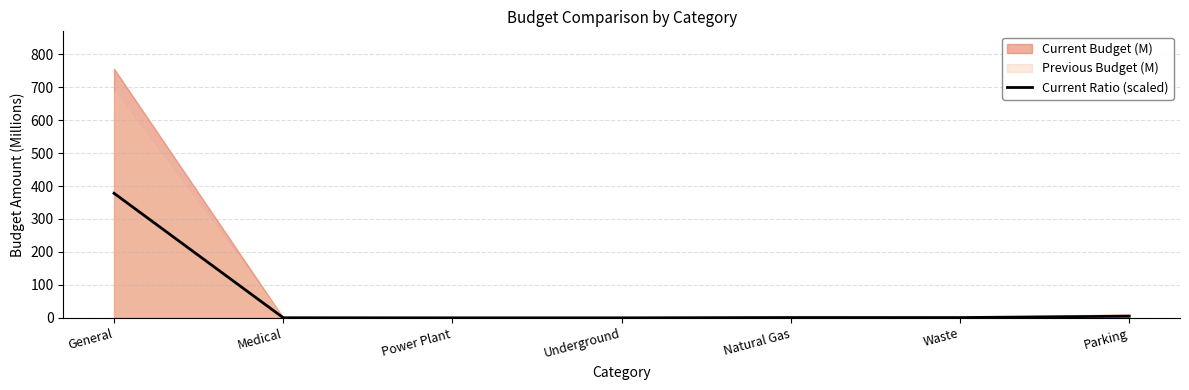

At which label is the value closest to 189?

Parking